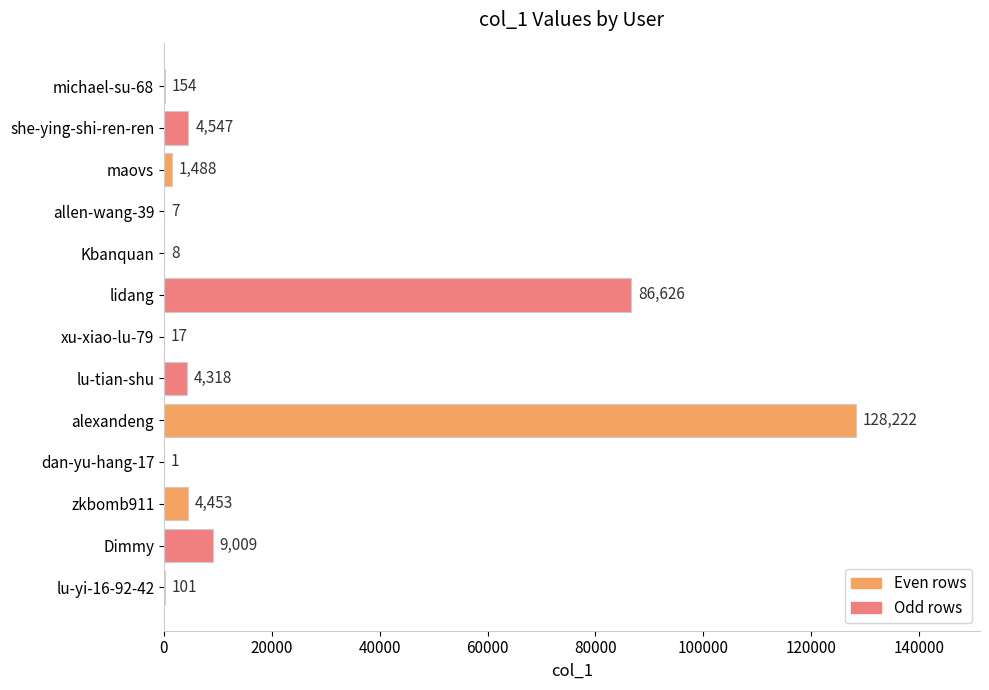

Which has a higher value, lidang or maovs?

lidang